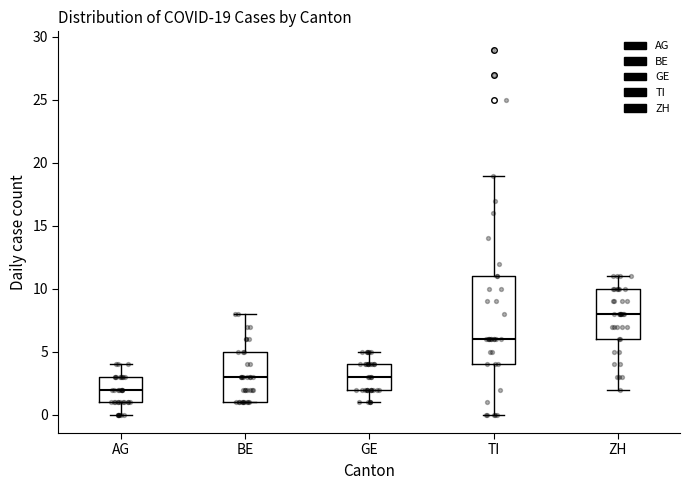

Which box is the tallest, from its lower edge to its upper edge?

TI